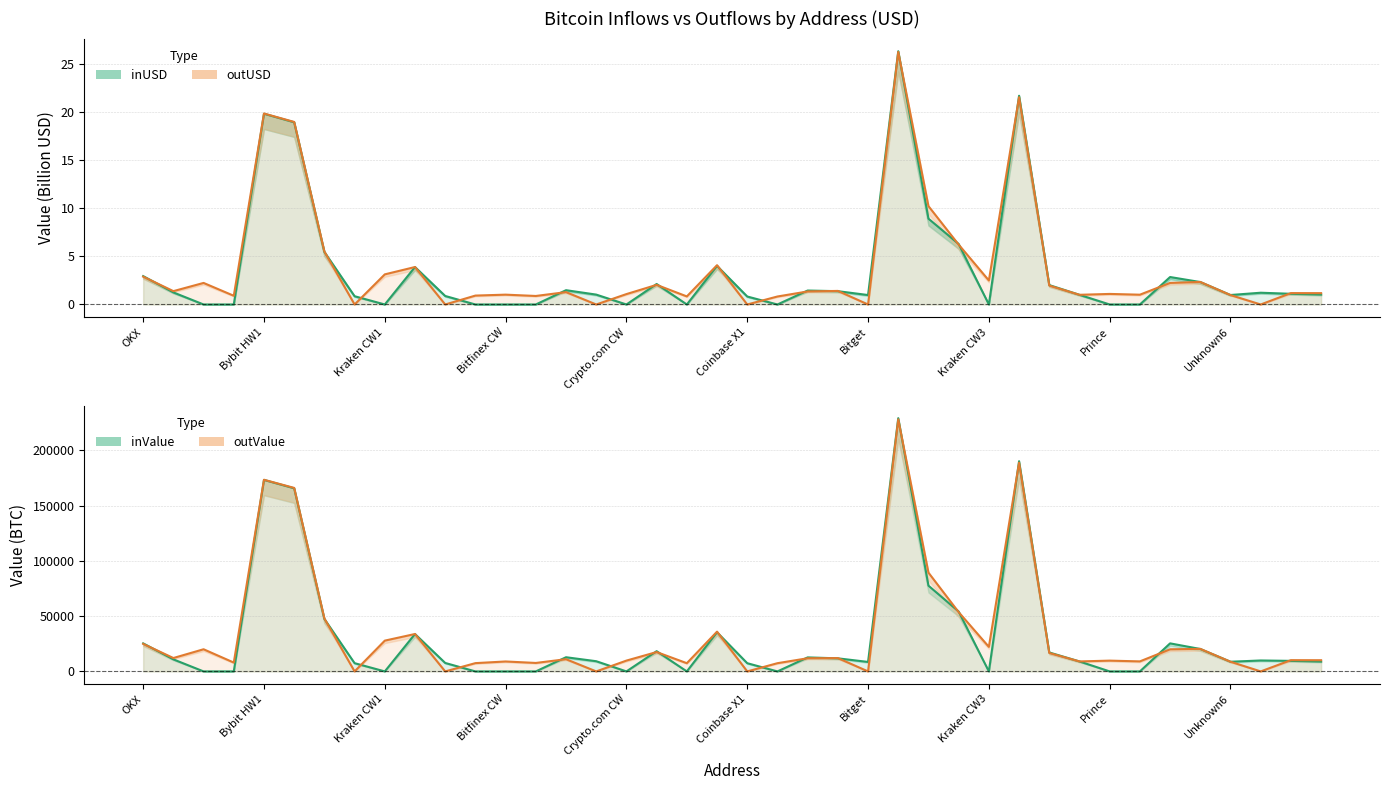

How many positive values does the inValue (line) series have?

28